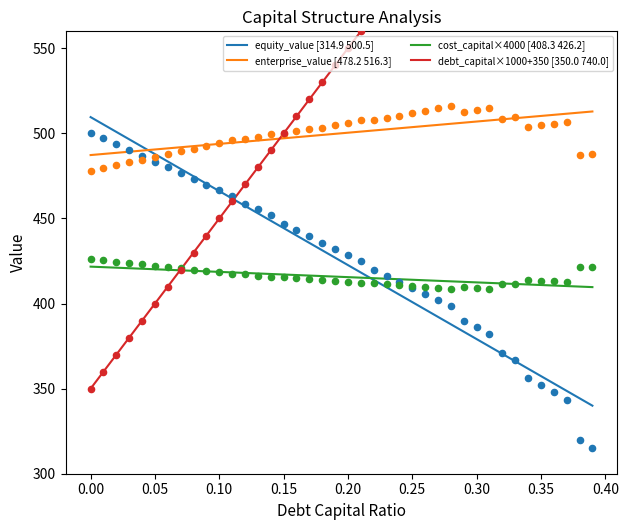

Which series has the largest total across all categories?

debt_capital×1000+350 [350.0 740.0]